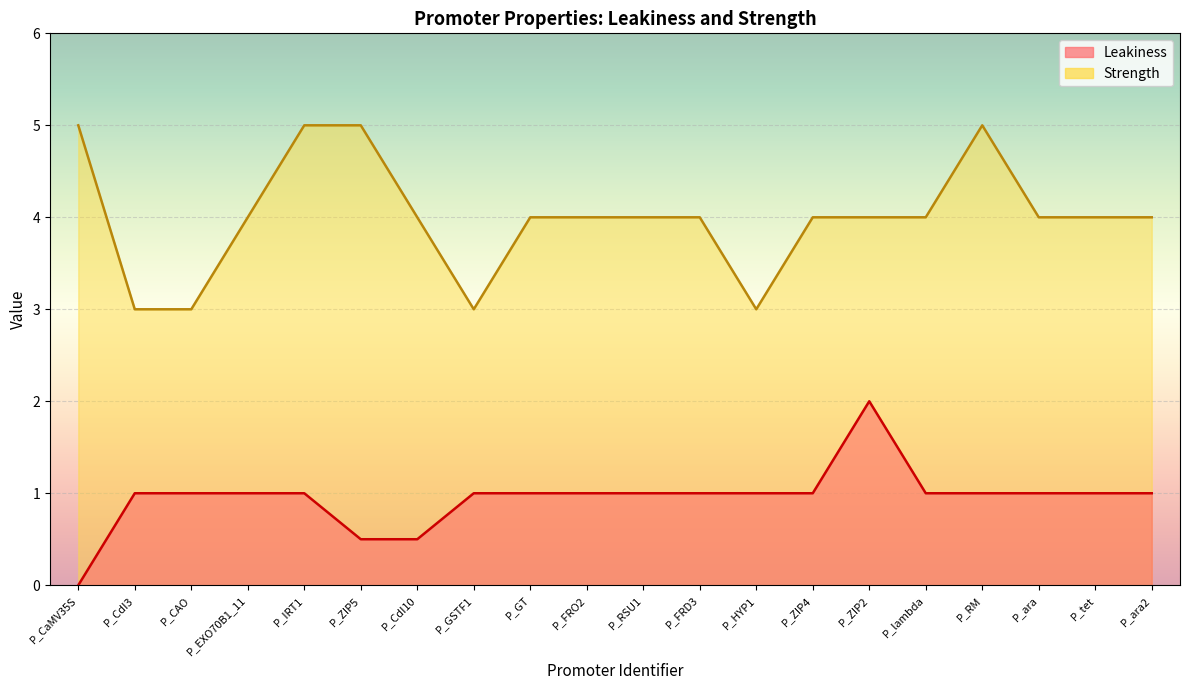

What is the sum of all Leakiness values?

19.0